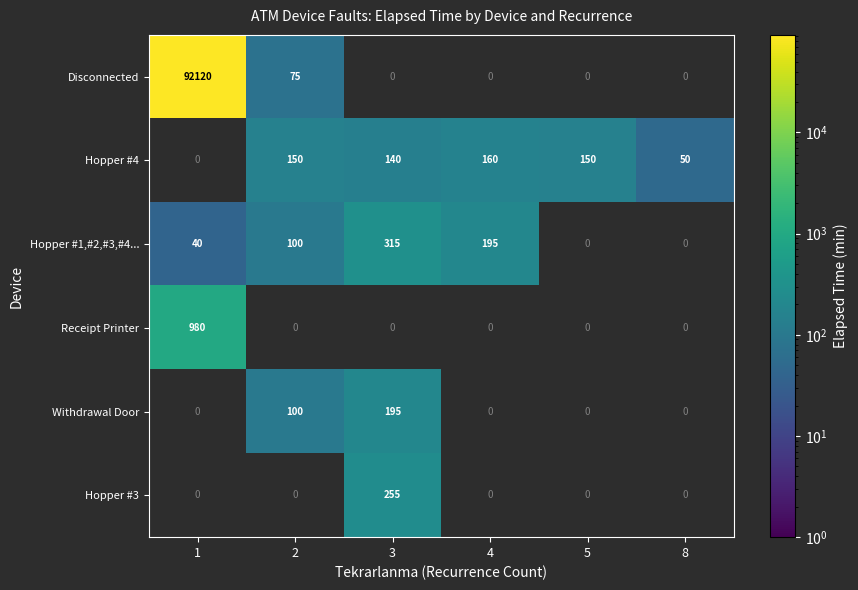

What is the difference between the Hopper #1,#2,#3,#4... values at 4 and 1?

155